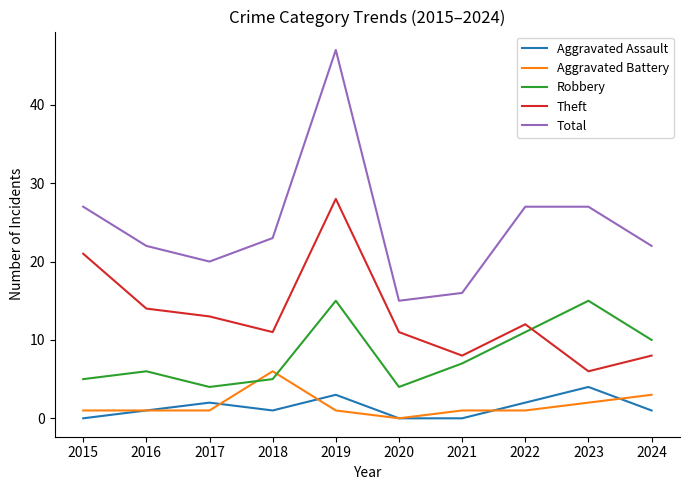

How many times do Theft and Robbery cross each other?

1